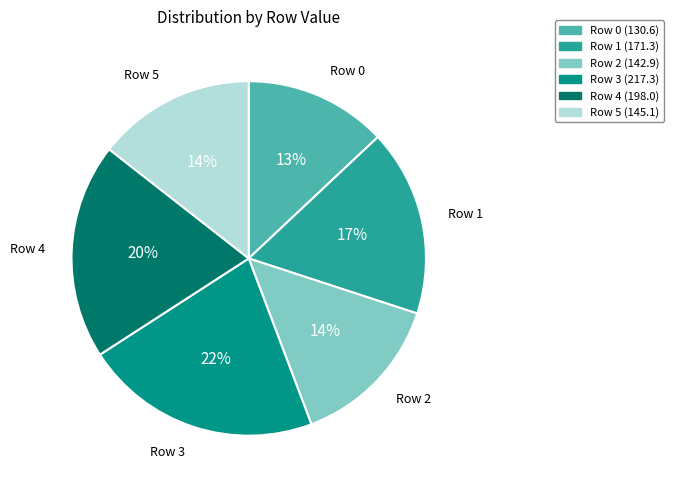

Is there a majority slice in this chart?

No